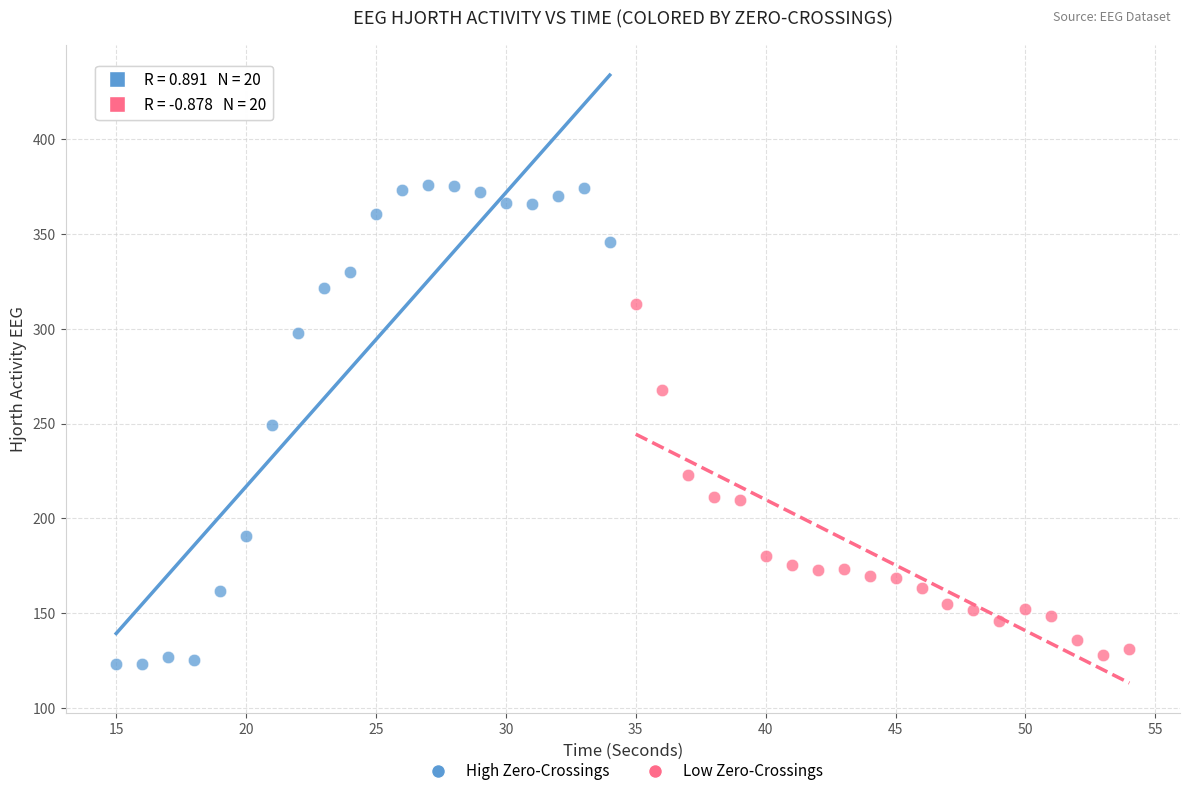

What are all the series names shown in the legend?

High Zero-Crossings, Low Zero-Crossings